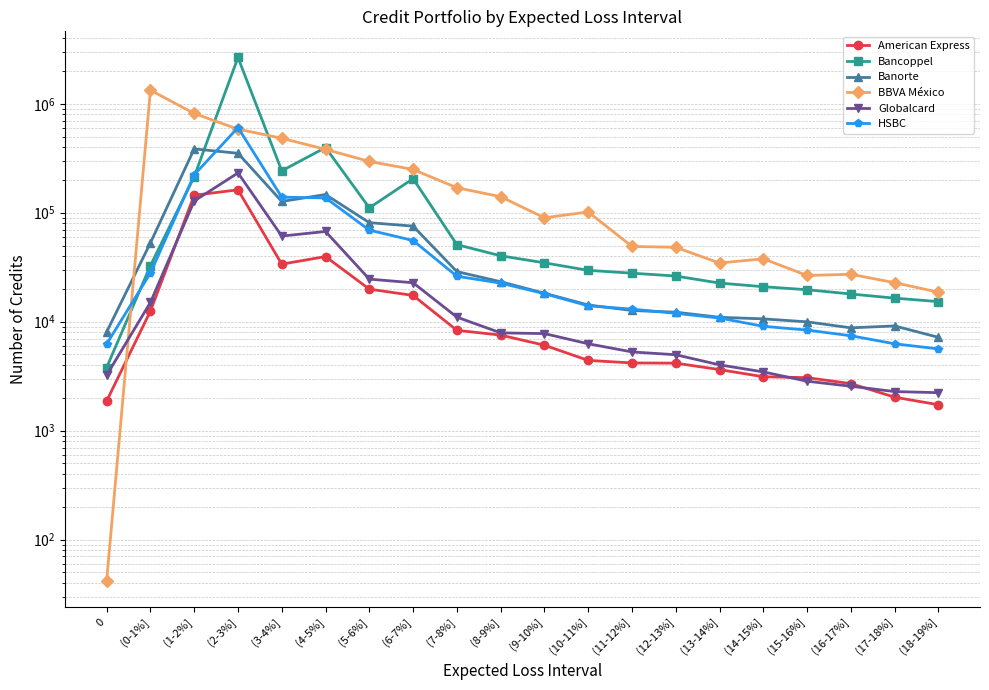

What position from the right is (13-14%]?

6